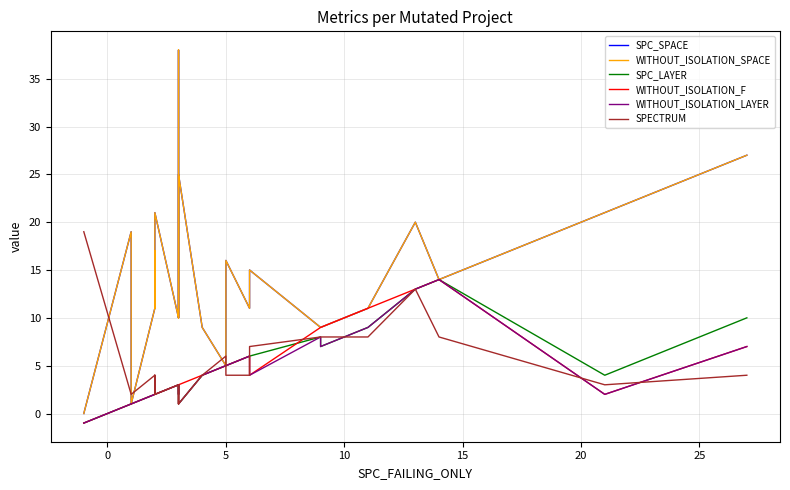

What is the maximum value for SPC_SPACE?

38